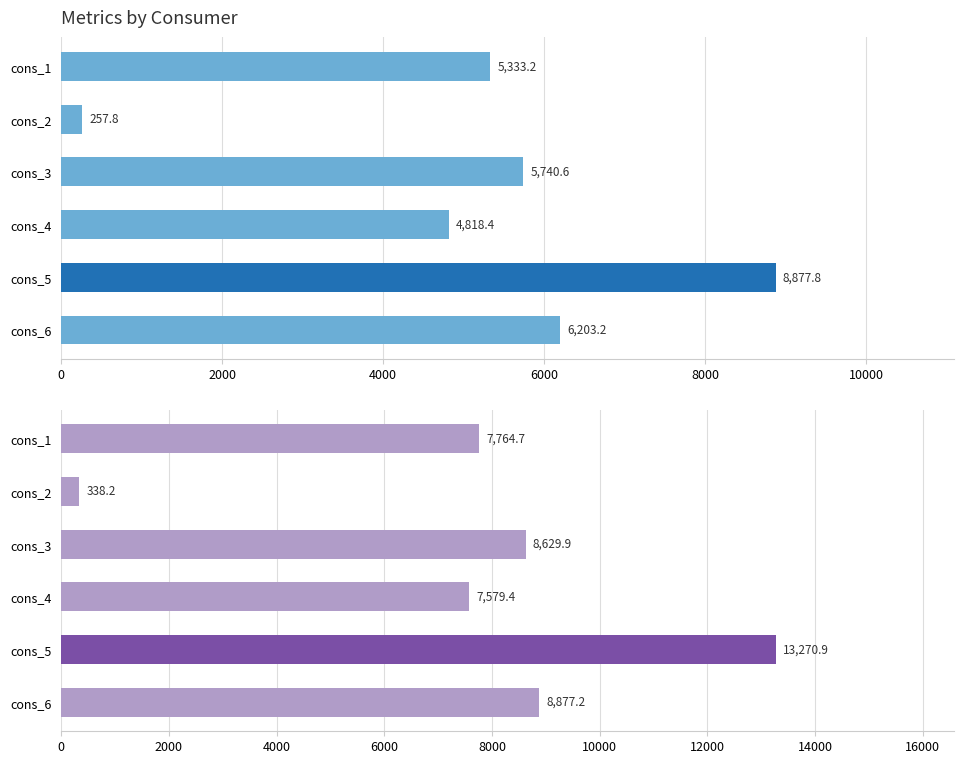

How many data points in investment are above 8629?

3